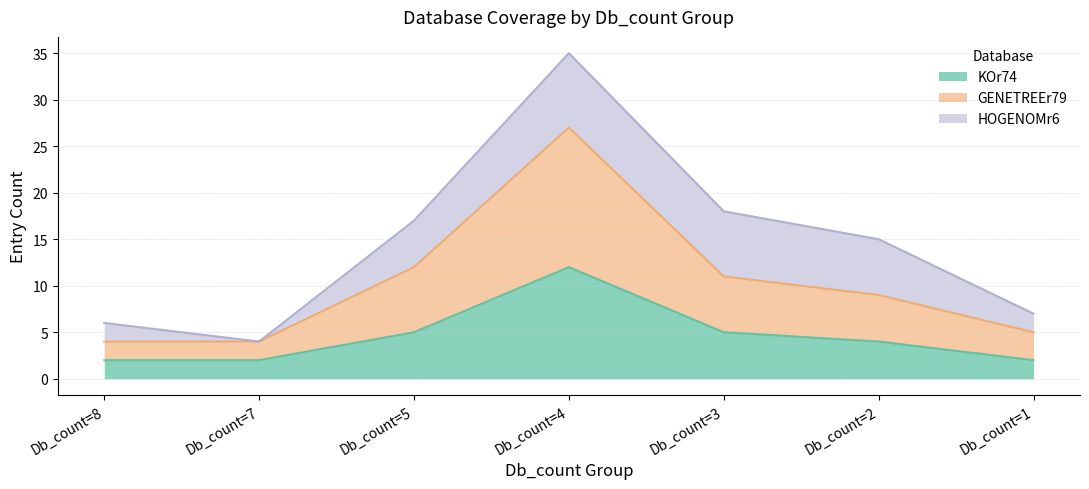

What is the value of the KOr74 point at the 3rd from the left?

5